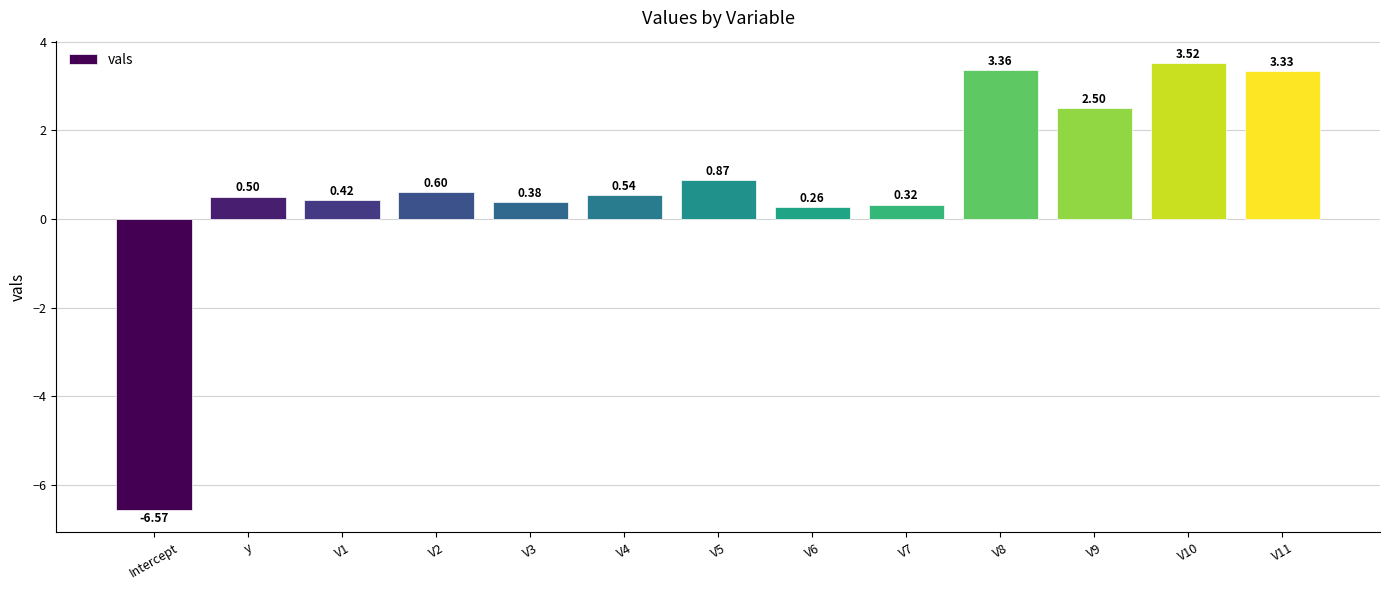

List the labels in order of value, smallest first.

Intercept, V6, V7, V3, V1, y, V4, V2, V5, V9, V11, V8, V10